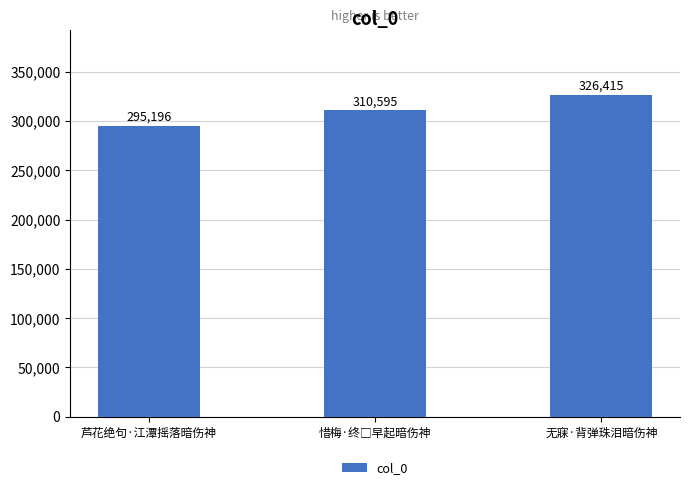

Which label corresponds to the largest value in the chart?

无寐·背弹珠泪暗伤神